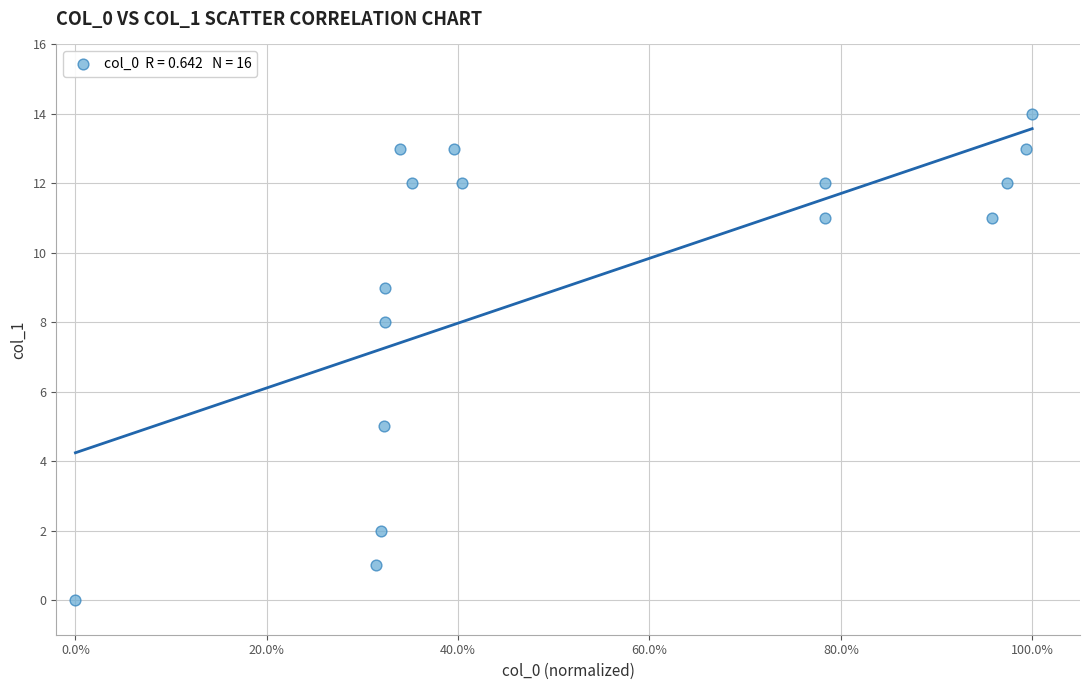

What Y value in the scatter plot is closest to 7?

8